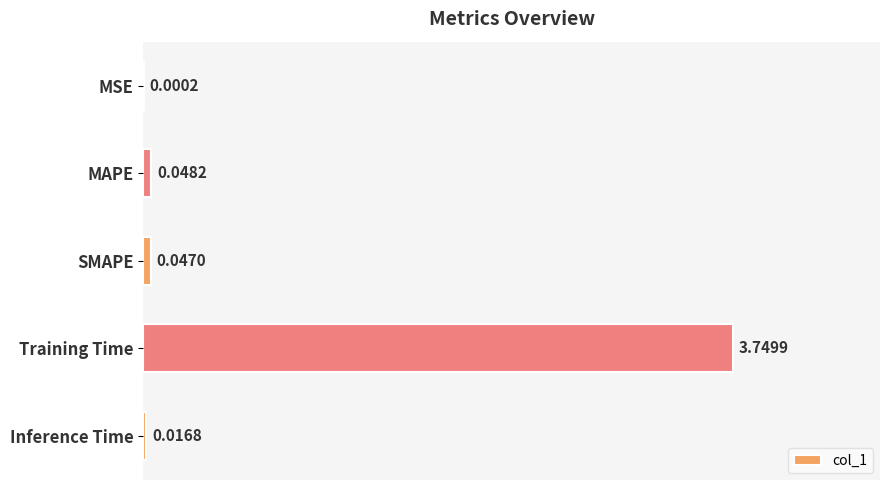

Which category has the highest value across all series?

Training Time